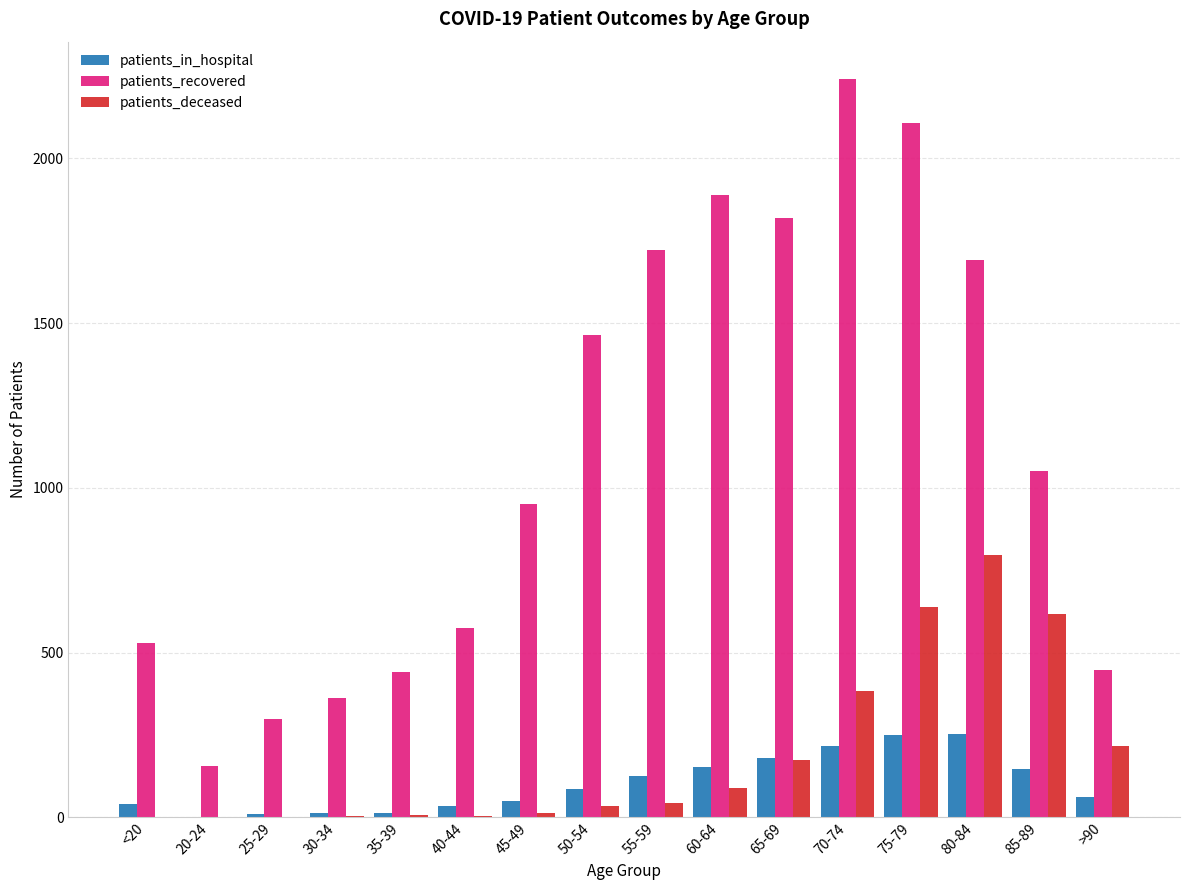

The value of patients_deceased at 85-89 is 157. True or false?

False